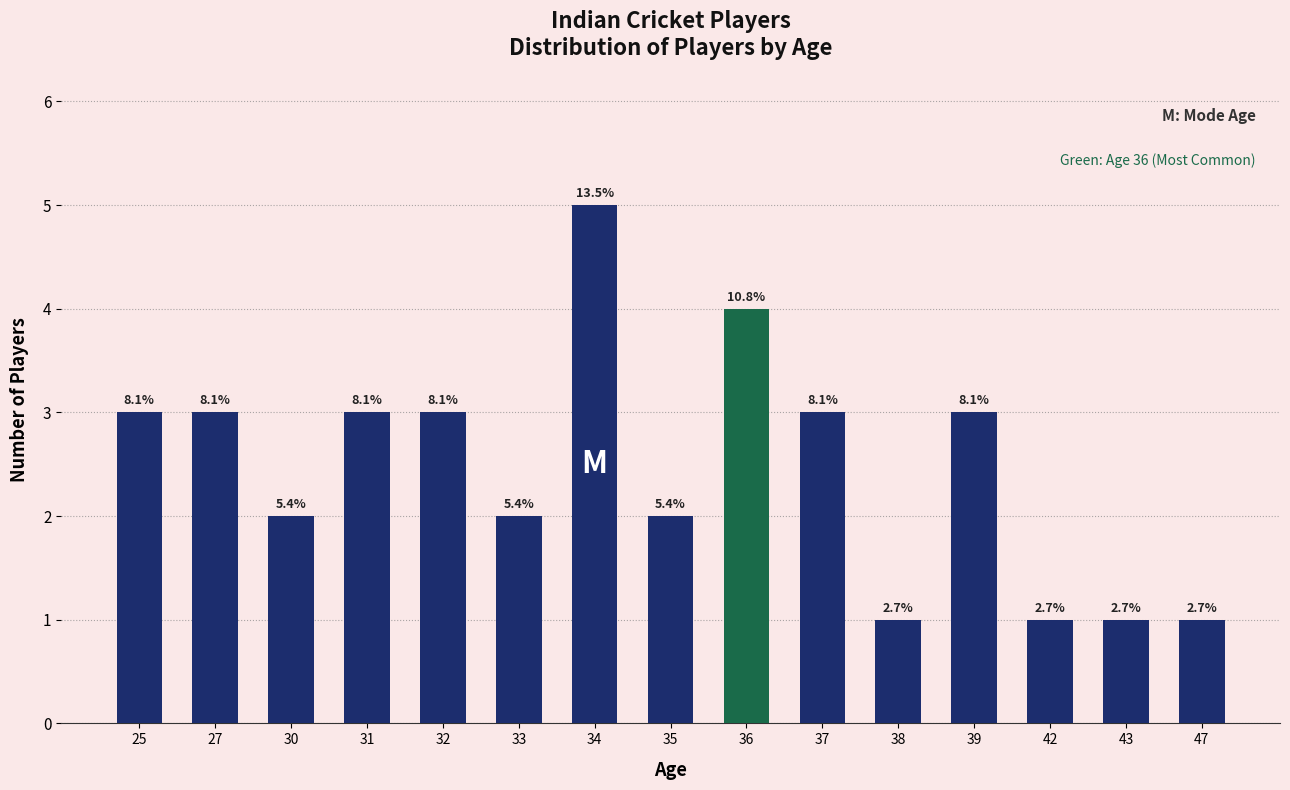

Does the chart contain any negative values?

No